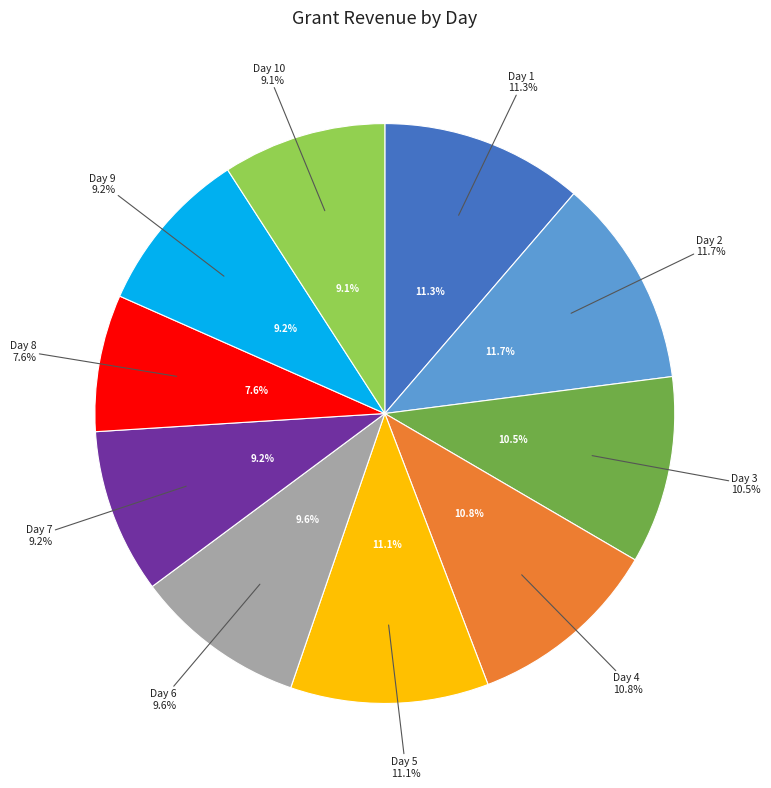

Do Day 3 and Day 8 together represent more than half of the pie?

No